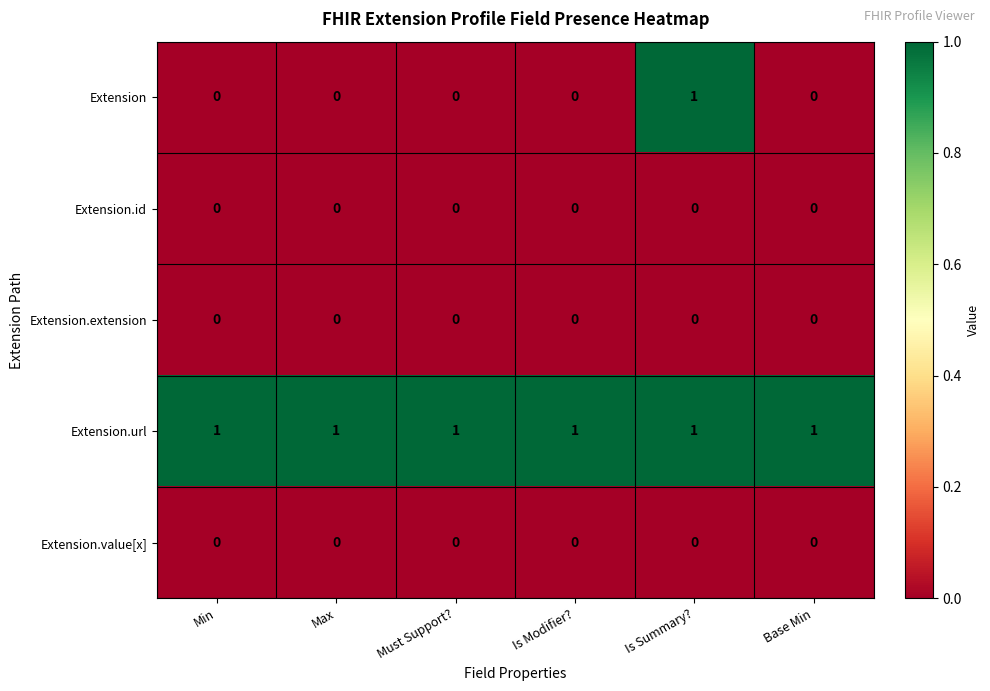

Which series has the largest total across all categories?

Extension.url